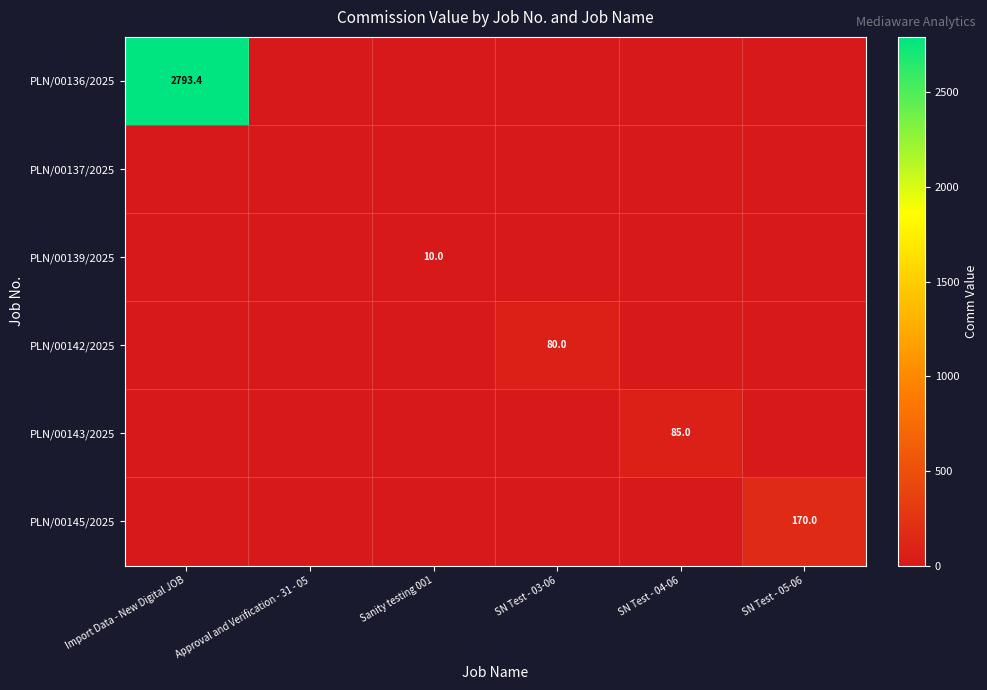

How many distinct data groups are displayed?

6